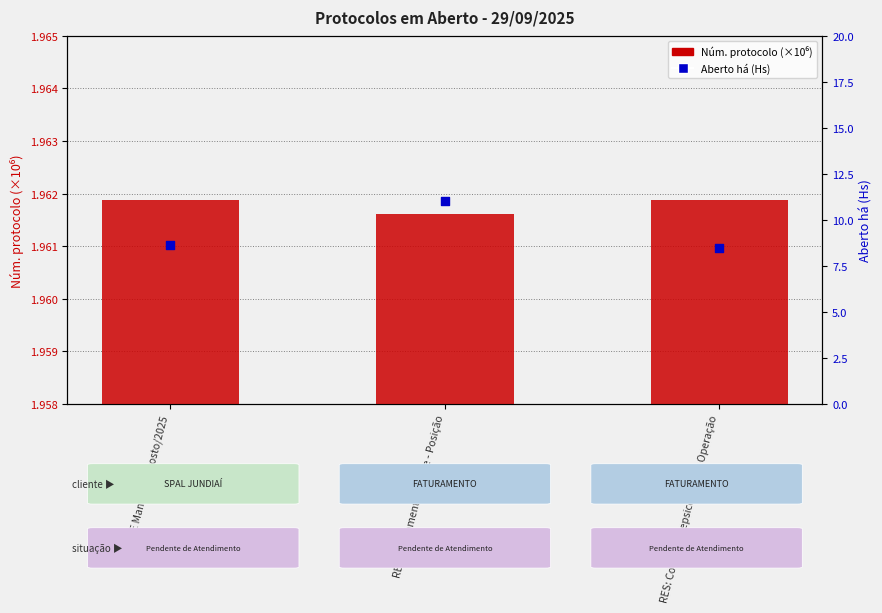

Which series reaches the minimum Y coordinate?

Núm. protocolo (×10⁶)